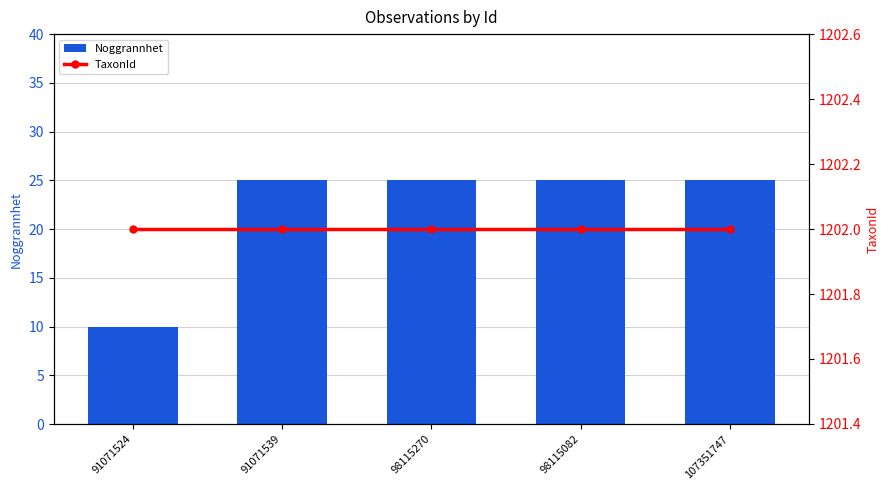

At how many categories does at least one series exceed 353?

5